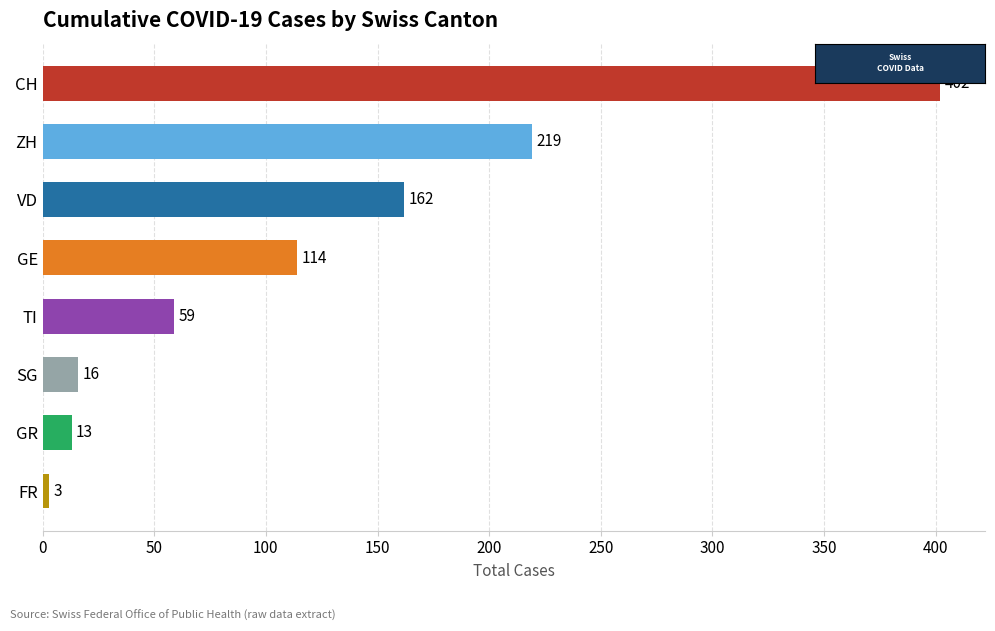

What position from the bottom is FR?

1